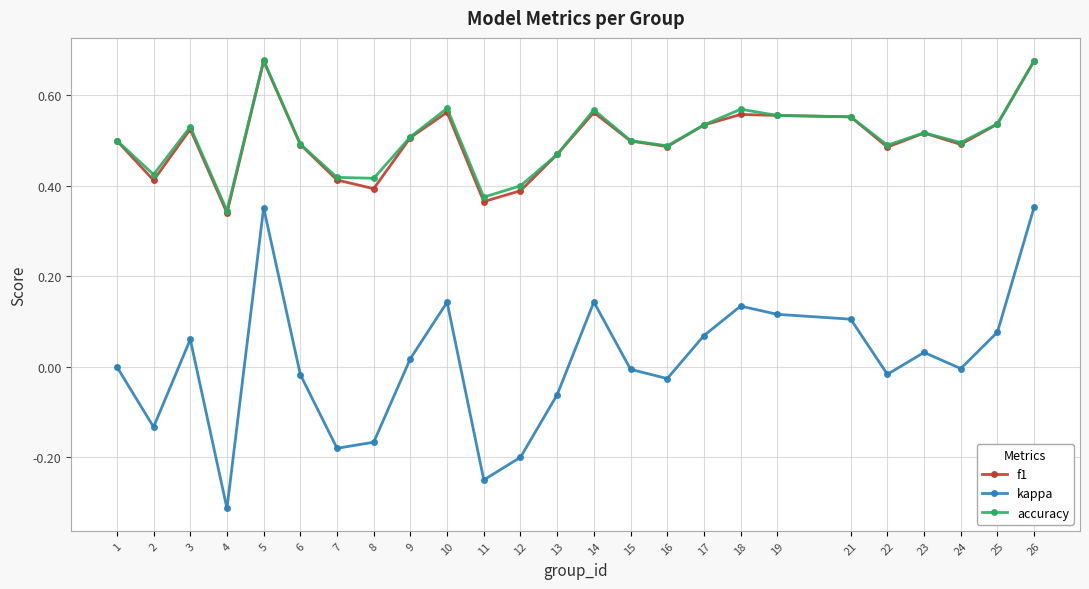

True or false: accuracy and kappa cross at least once.

False